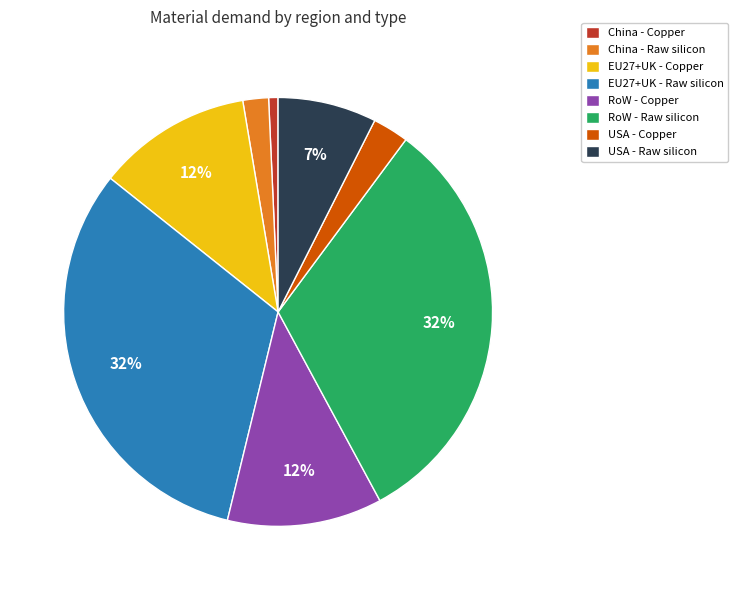

True or false: EU27+UK - Copper accounts for 18% of the total.

False